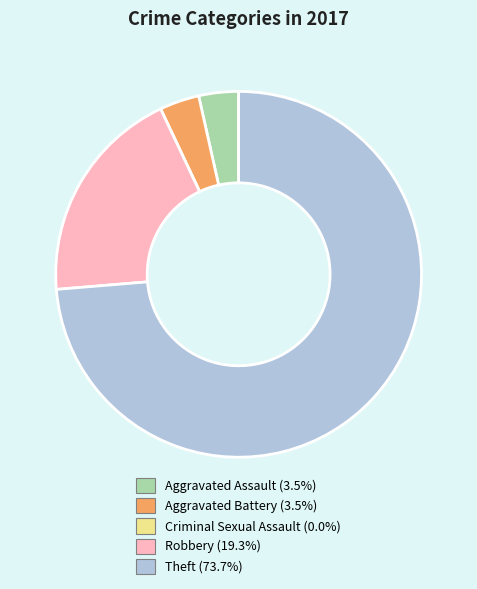

Which slice is the largest?

Theft